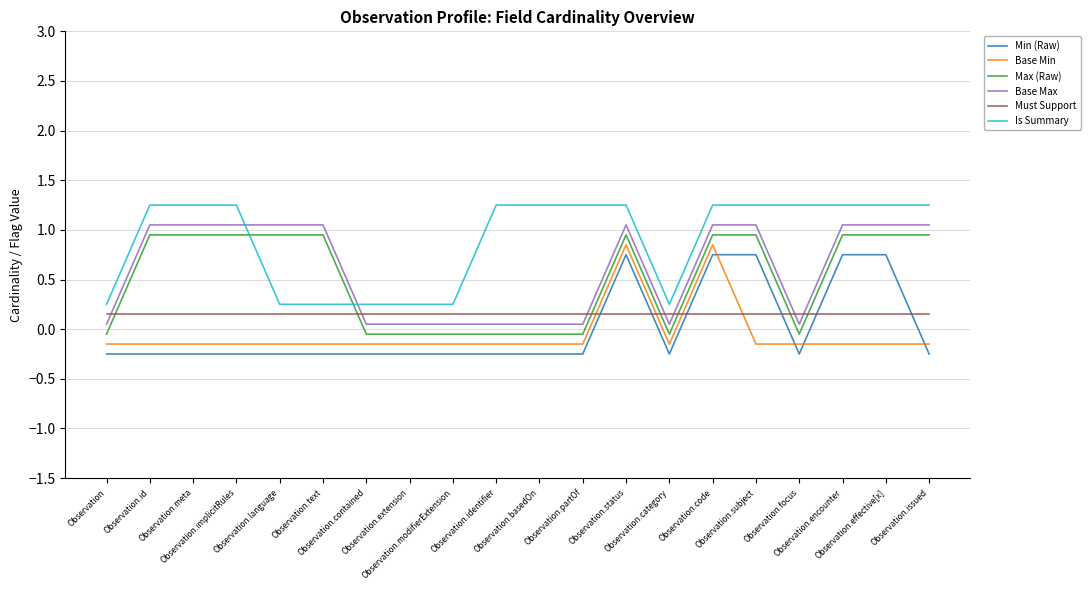

What is the difference between the maximum and minimum values in the Base Max series?

1.0